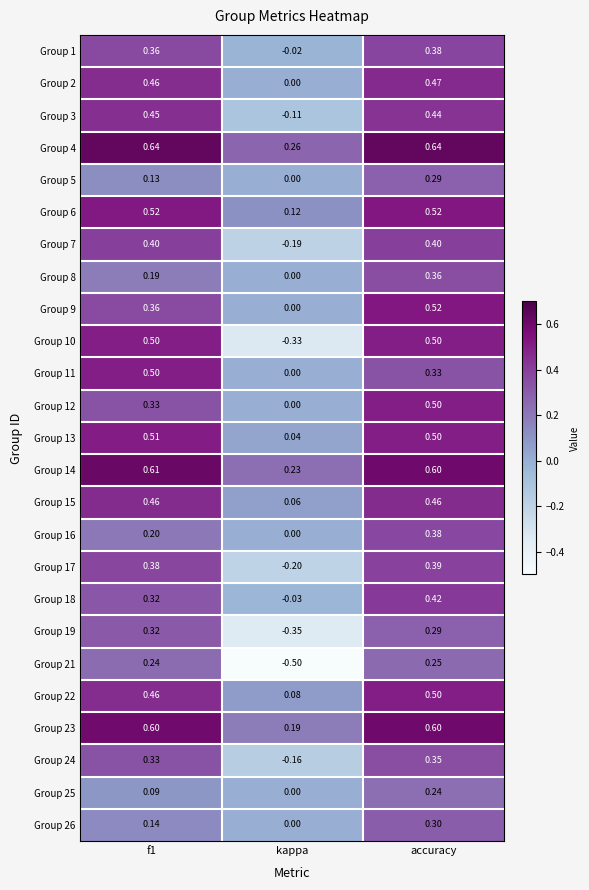

Where is Group 13 nearest to the value 0?

kappa